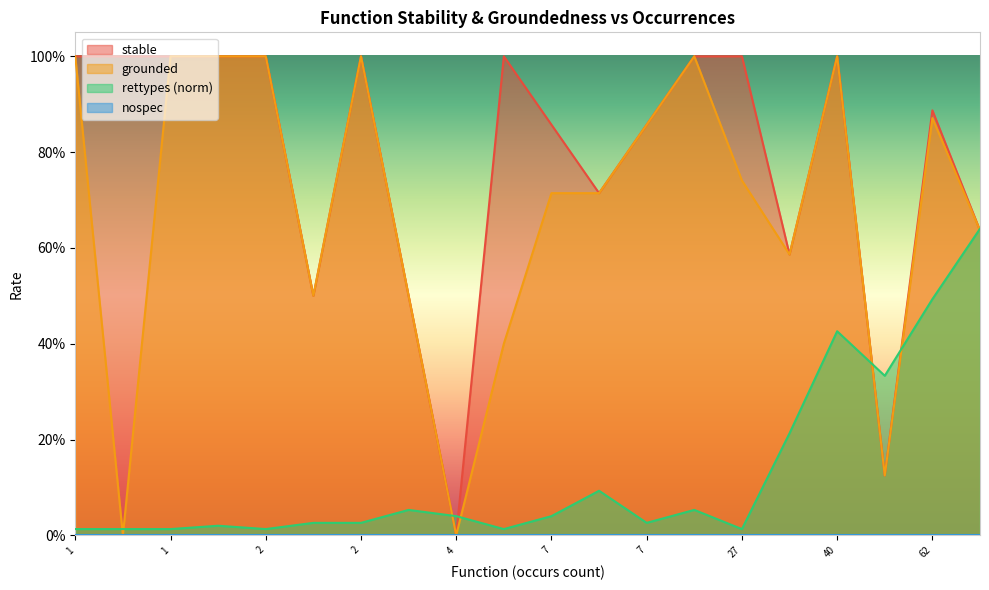

How many series are shown in this chart?

4